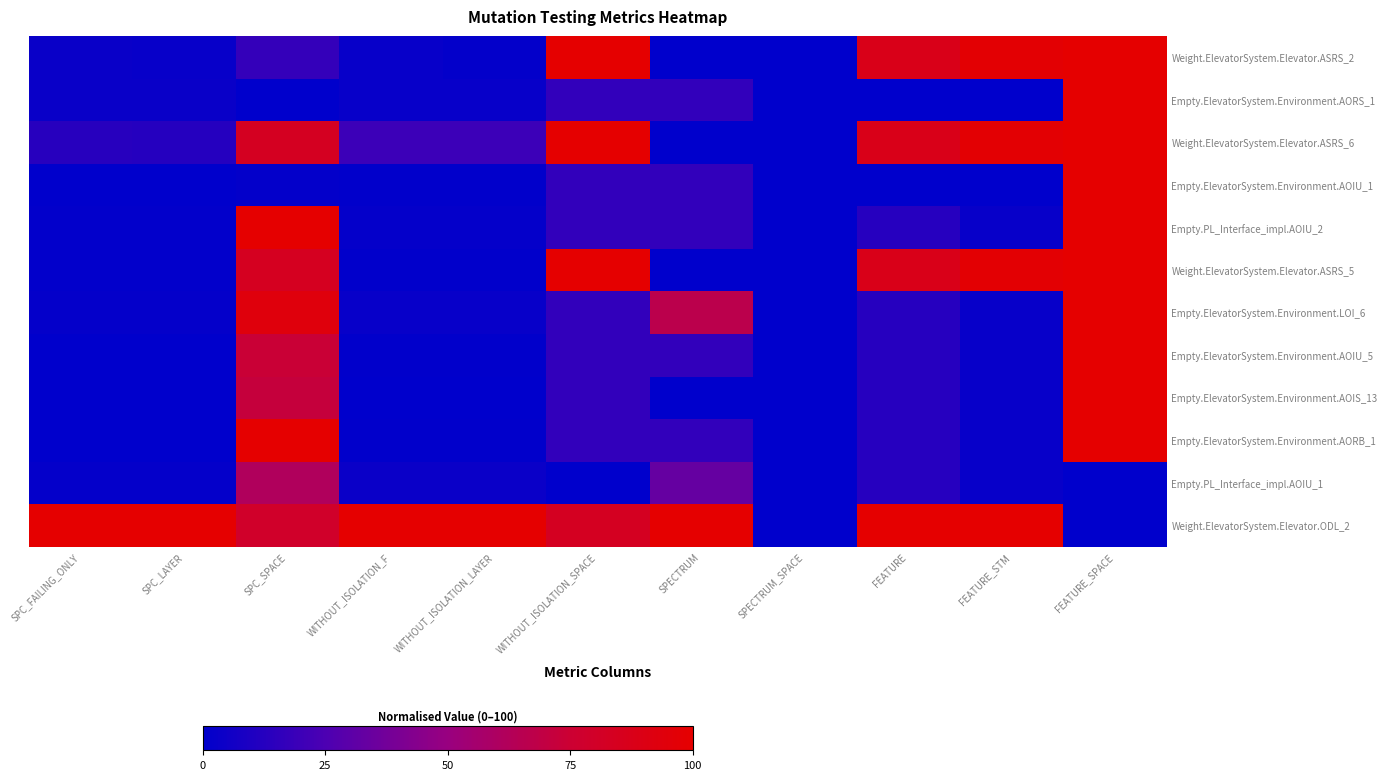

Reading left to right, list all the values displayed in this chart.

Weight.ElevatorSystem.Elevator.ASRS_2: SPC_FAILING_ONLY=3.3	SPC_LAYER=2.5	SPC_SPACE=17.5	WITHOUT_ISOLATION_F=2.4	WITHOUT_ISOLATION_LAYER=1.2	WITHOUT_ISOLATION_SPACE=100.0	SPECTRUM=0.0	SPECTRUM_SPACE=0.0	FEATURE=87.5	FEATURE_STM=98.4	FEATURE_SPACE=100.0
Empty.ElevatorSystem.Environment.AORS_1: SPC_FAILING_ONLY=3.3	SPC_LAYER=3.3	SPC_SPACE=0.0	WITHOUT_ISOLATION_F=2.4	WITHOUT_ISOLATION_LAYER=2.4	WITHOUT_ISOLATION_SPACE=16.7	SPECTRUM=16.7	SPECTRUM_SPACE=0.0	FEATURE=0.0	FEATURE_STM=0.0	FEATURE_SPACE=100.0
Weight.ElevatorSystem.Elevator.ASRS_6: SPC_FAILING_ONLY=13.0	SPC_LAYER=12.3	SPC_SPACE=83.4	WITHOUT_ISOLATION_F=19.6	WITHOUT_ISOLATION_LAYER=19.8	WITHOUT_ISOLATION_SPACE=100.0	SPECTRUM=0.0	SPECTRUM_SPACE=0.0	FEATURE=87.5	FEATURE_STM=98.4	FEATURE_SPACE=100.0
Empty.ElevatorSystem.Environment.AOIU_1: SPC_FAILING_ONLY=0.0	SPC_LAYER=0.0	SPC_SPACE=1.3	WITHOUT_ISOLATION_F=0.6	WITHOUT_ISOLATION_LAYER=0.6	WITHOUT_ISOLATION_SPACE=16.7	SPECTRUM=16.7	SPECTRUM_SPACE=0.0	FEATURE=0.0	FEATURE_STM=0.0	FEATURE_SPACE=100.0
Empty.PL_Interface_impl.AOIU_2: SPC_FAILING_ONLY=0.8	SPC_LAYER=0.8	SPC_SPACE=99.6	WITHOUT_ISOLATION_F=1.8	WITHOUT_ISOLATION_LAYER=1.8	WITHOUT_ISOLATION_SPACE=16.7	SPECTRUM=16.7	SPECTRUM_SPACE=0.0	FEATURE=12.5	FEATURE_STM=2.7	FEATURE_SPACE=100.0
Weight.ElevatorSystem.Elevator.ASRS_5: SPC_FAILING_ONLY=0.8	SPC_LAYER=0.8	SPC_SPACE=83.8	WITHOUT_ISOLATION_F=0.6	WITHOUT_ISOLATION_LAYER=0.6	WITHOUT_ISOLATION_SPACE=100.0	SPECTRUM=0.0	SPECTRUM_SPACE=0.0	FEATURE=87.5	FEATURE_STM=98.4	FEATURE_SPACE=100.0
Empty.ElevatorSystem.Environment.LOI_6: SPC_FAILING_ONLY=1.6	SPC_LAYER=1.6	SPC_SPACE=93.4	WITHOUT_ISOLATION_F=2.4	WITHOUT_ISOLATION_LAYER=2.4	WITHOUT_ISOLATION_SPACE=16.7	SPECTRUM=66.7	SPECTRUM_SPACE=0.0	FEATURE=12.5	FEATURE_STM=2.7	FEATURE_SPACE=100.0
Empty.ElevatorSystem.Environment.AOIU_5: SPC_FAILING_ONLY=0.0	SPC_LAYER=0.0	SPC_SPACE=73.8	WITHOUT_ISOLATION_F=0.6	WITHOUT_ISOLATION_LAYER=0.6	WITHOUT_ISOLATION_SPACE=16.7	SPECTRUM=16.7	SPECTRUM_SPACE=0.0	FEATURE=12.5	FEATURE_STM=2.7	FEATURE_SPACE=100.0
Empty.ElevatorSystem.Environment.AOIS_13: SPC_FAILING_ONLY=0.0	SPC_LAYER=0.0	SPC_SPACE=71.6	WITHOUT_ISOLATION_F=0.0	WITHOUT_ISOLATION_LAYER=0.0	WITHOUT_ISOLATION_SPACE=16.7	SPECTRUM=0.0	SPECTRUM_SPACE=0.0	FEATURE=12.5	FEATURE_STM=2.7	FEATURE_SPACE=100.0
Empty.ElevatorSystem.Environment.AORB_1: SPC_FAILING_ONLY=0.0	SPC_LAYER=0.0	SPC_SPACE=100.0	WITHOUT_ISOLATION_F=0.6	WITHOUT_ISOLATION_LAYER=0.6	WITHOUT_ISOLATION_SPACE=16.7	SPECTRUM=16.7	SPECTRUM_SPACE=0.0	FEATURE=12.5	FEATURE_STM=2.7	FEATURE_SPACE=100.0
Empty.PL_Interface_impl.AOIU_1: SPC_FAILING_ONLY=1.6	SPC_LAYER=1.6	SPC_SPACE=61.6	WITHOUT_ISOLATION_F=3.6	WITHOUT_ISOLATION_LAYER=3.6	WITHOUT_ISOLATION_SPACE=0.0	SPECTRUM=33.3	SPECTRUM_SPACE=0.0	FEATURE=12.5	FEATURE_STM=2.7	FEATURE_SPACE=0.0
Weight.ElevatorSystem.Elevator.ODL_2: SPC_FAILING_ONLY=100.0	SPC_LAYER=100.0	SPC_SPACE=79.0	WITHOUT_ISOLATION_F=100.0	WITHOUT_ISOLATION_LAYER=100.0	WITHOUT_ISOLATION_SPACE=83.3	SPECTRUM=100.0	SPECTRUM_SPACE=0.0	FEATURE=100.0	FEATURE_STM=100.0	FEATURE_SPACE=0.0